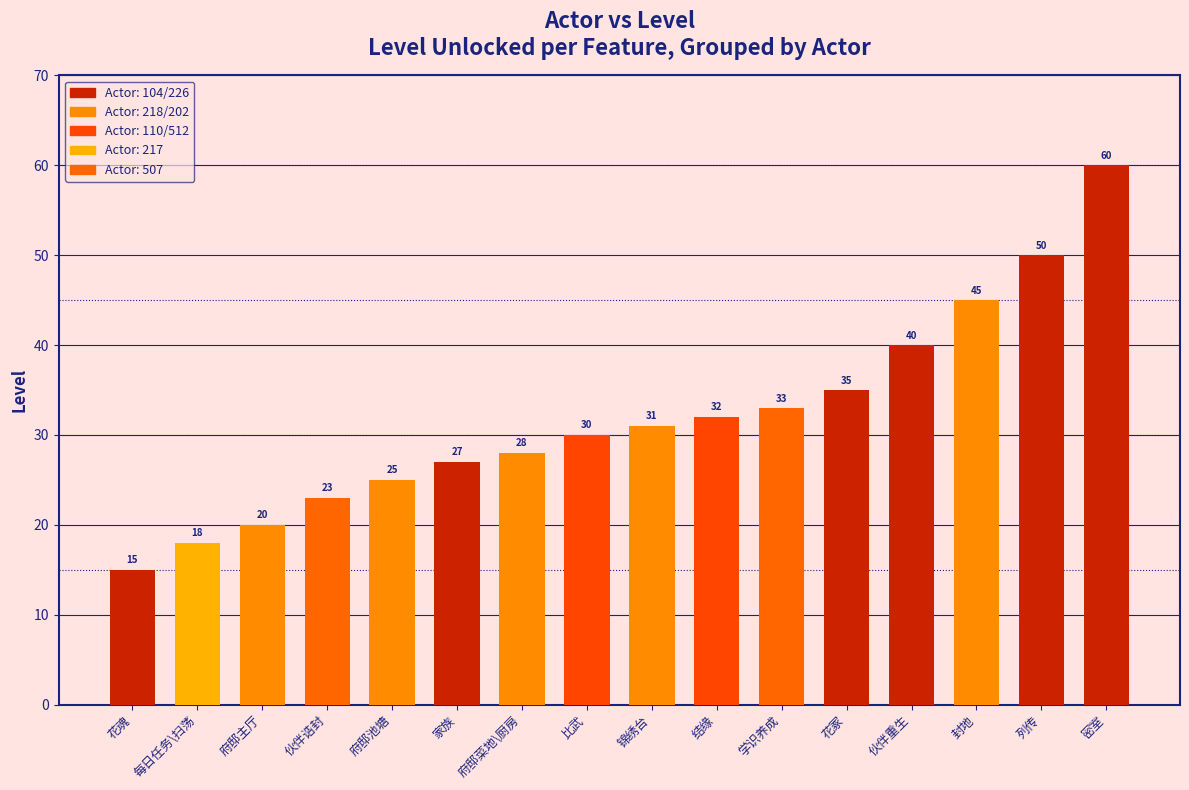

What is the minimum value shown in the chart?

15